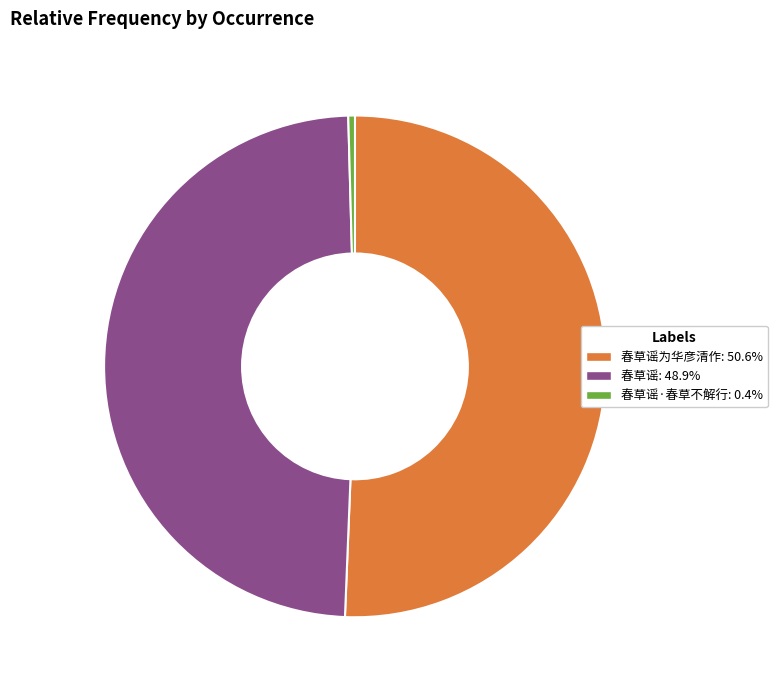

Is there any slice that represents more than half of the pie?

Yes